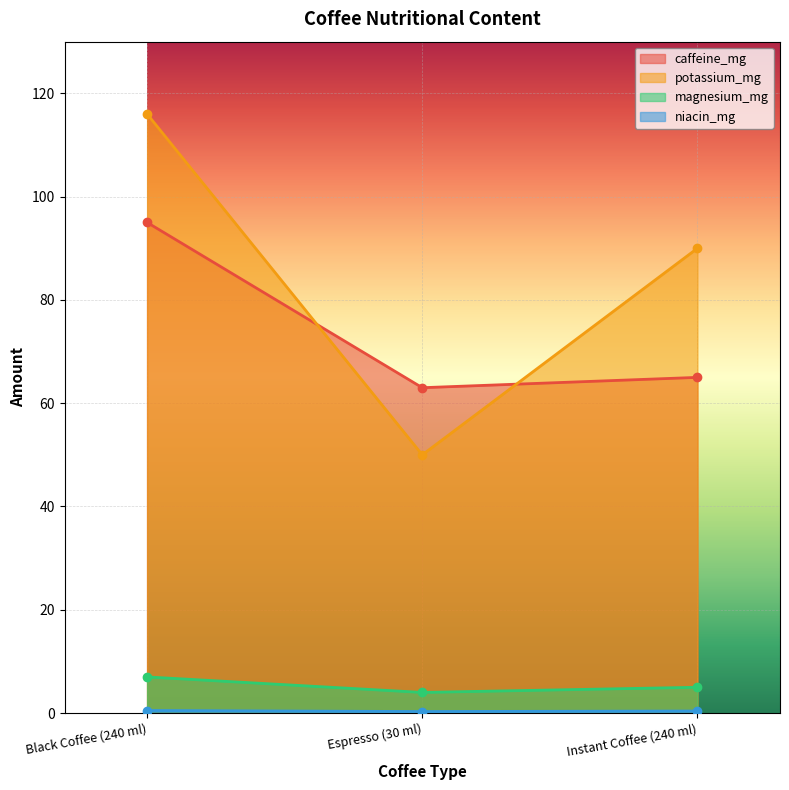

At which label is niacin_mg closest to 0?

Espresso (30 ml)